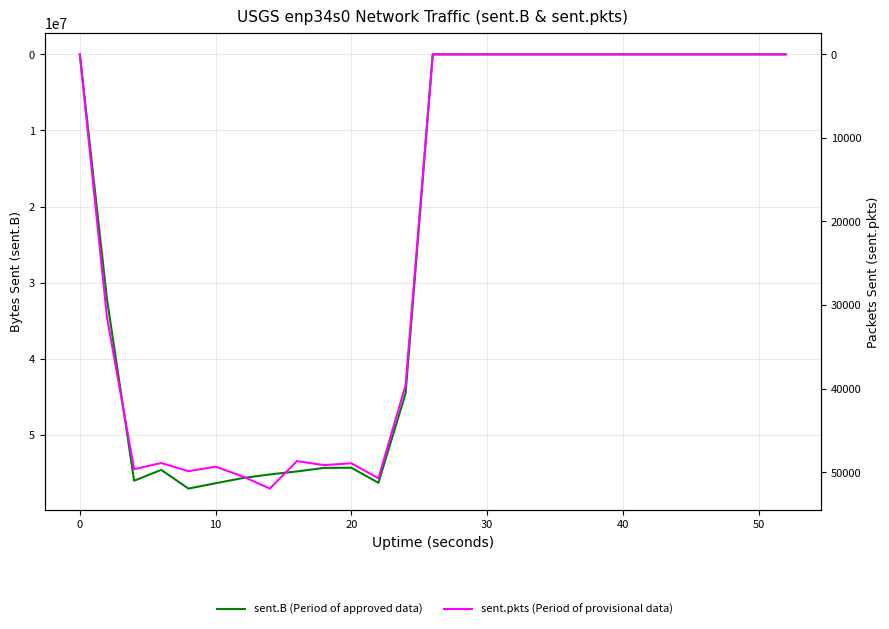

List the series in order of their overall mean, lowest first.

sent.pkts (Period of provisional data), sent.B (Period of approved data)